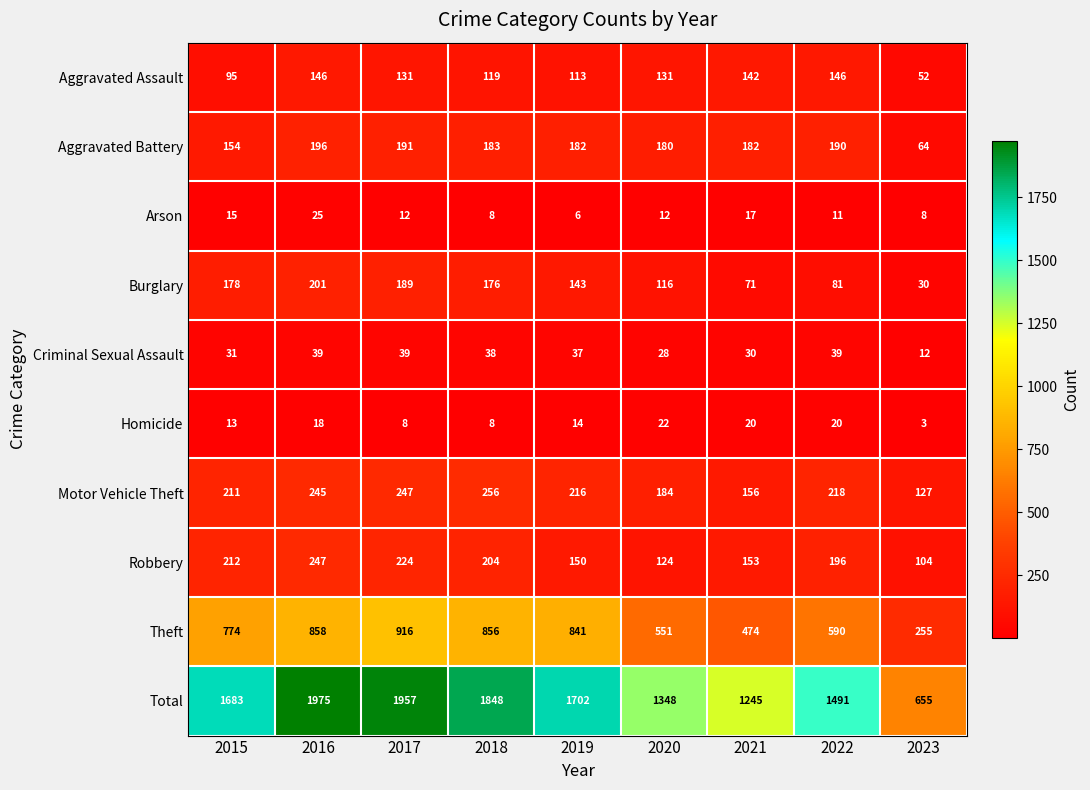

At how many categories does at least one series exceed 1298?

7